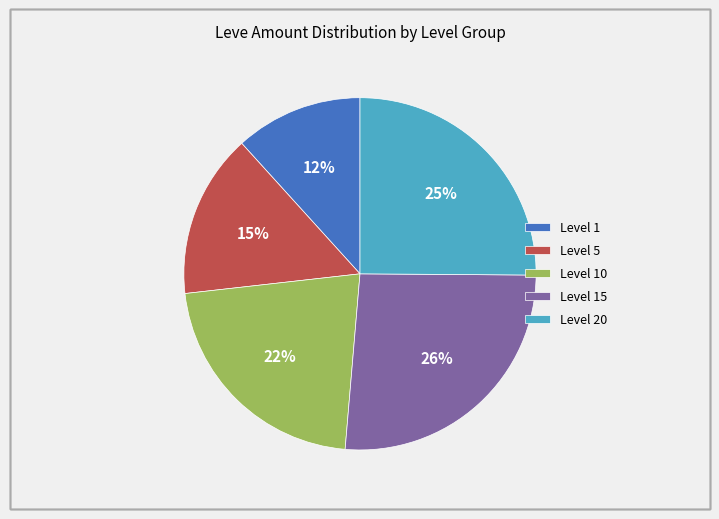

Which has a higher value, Level 10 or Level 20?

Level 20